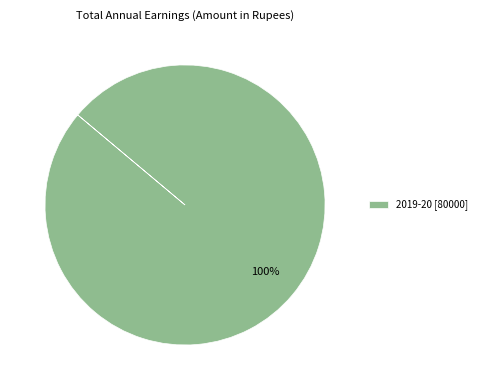

To the nearest percent, what percentage of the pie is 2019-20 [80000]?

100%